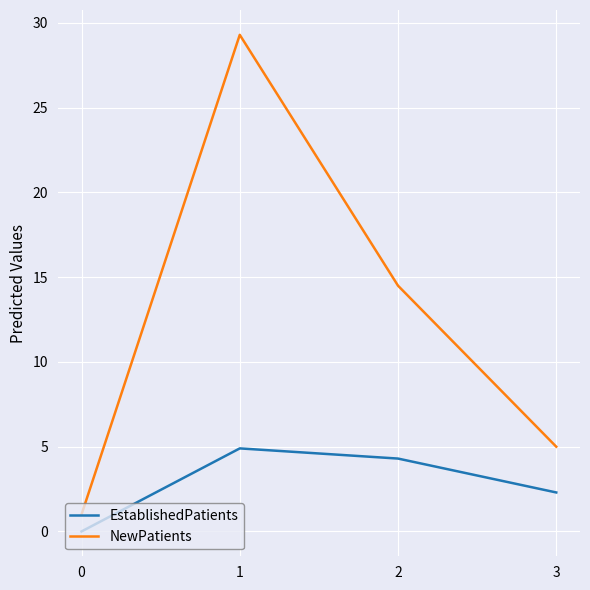

Which series has the largest range (max minus min)?

NewPatients